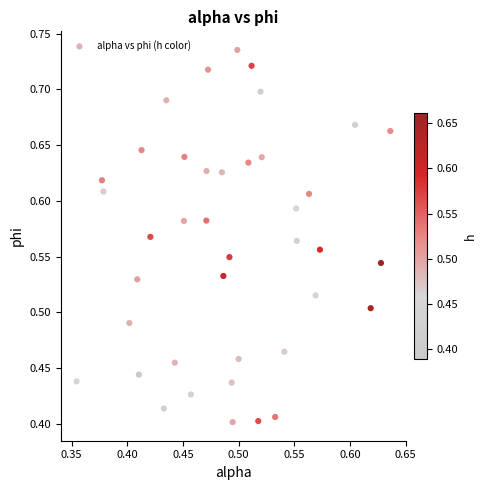

What is the range of X values (max minus min)?

0.3